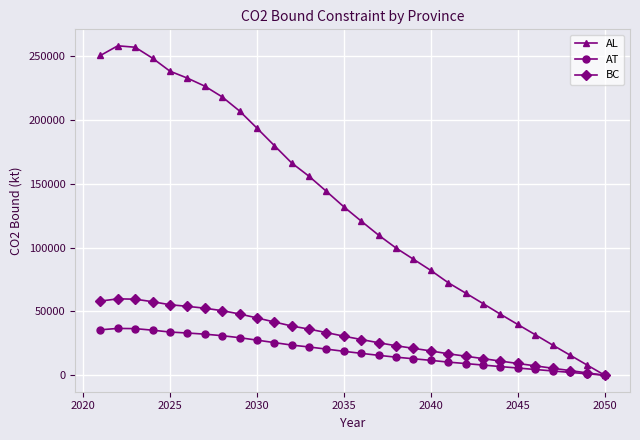

Which series has the largest total across all categories?

AL